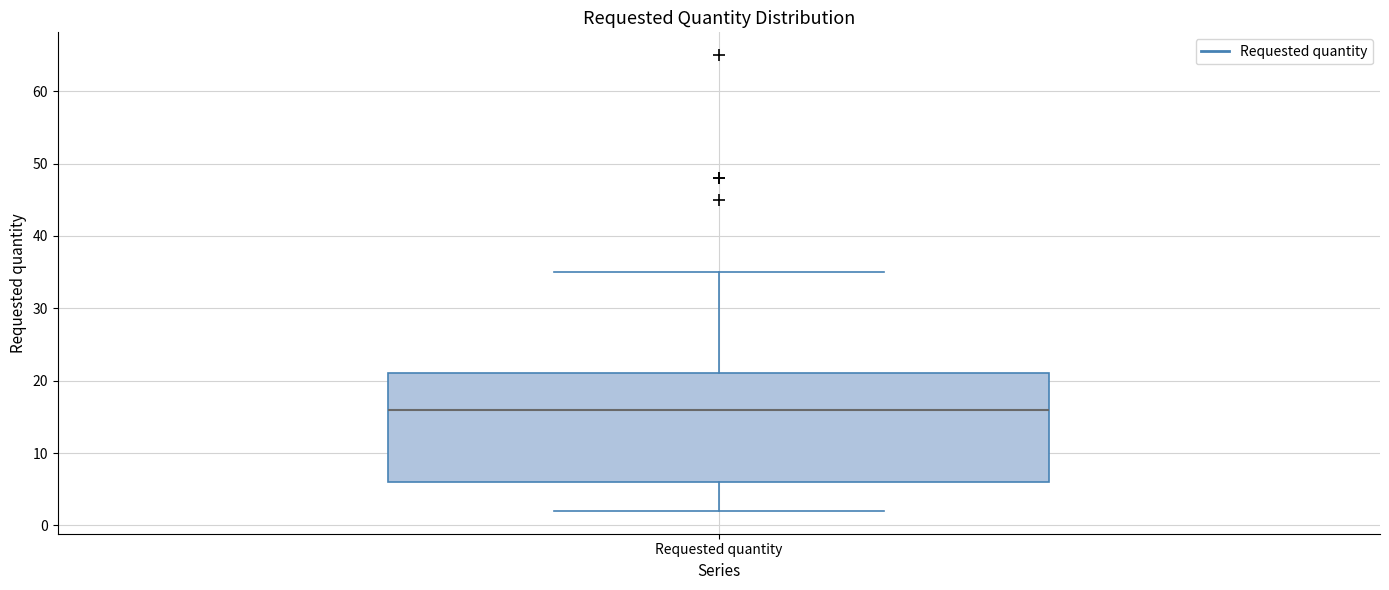

Read this box plot against the y-axis: the position of the median line, the range covered by the box, and the ends of both whiskers. The values are not printed on the chart, so give them approximately, as read against the axis.

median 16, box 6 to 21, whiskers 2 to 35